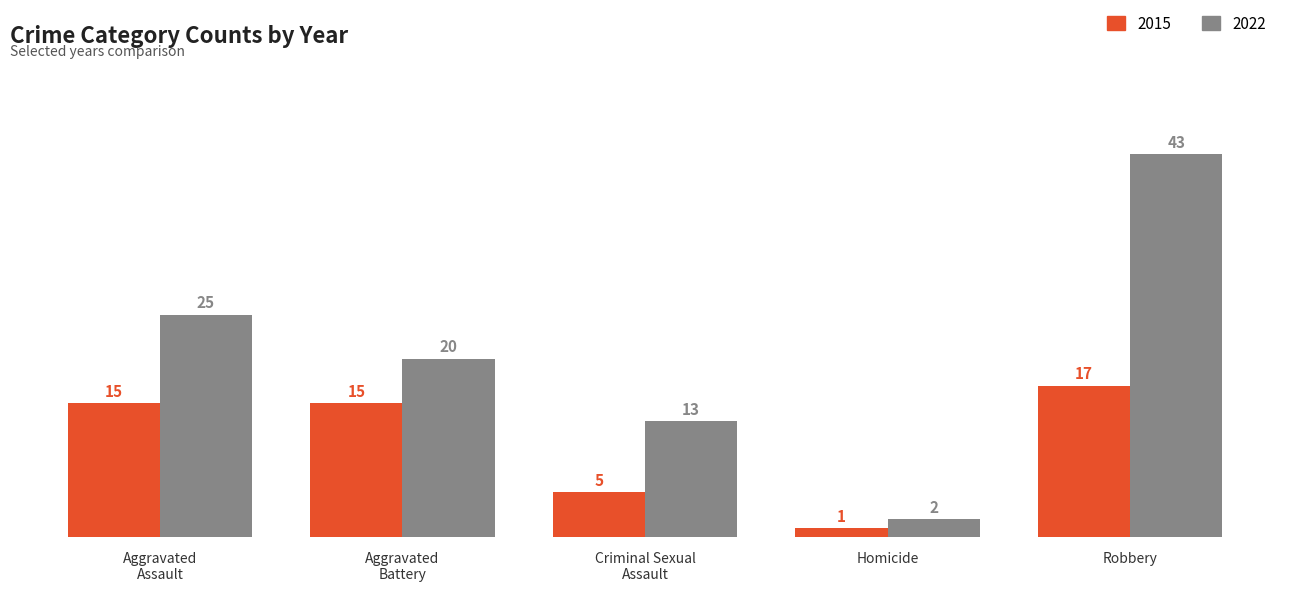

Count the 2015 values in the range 5 to 15.

3